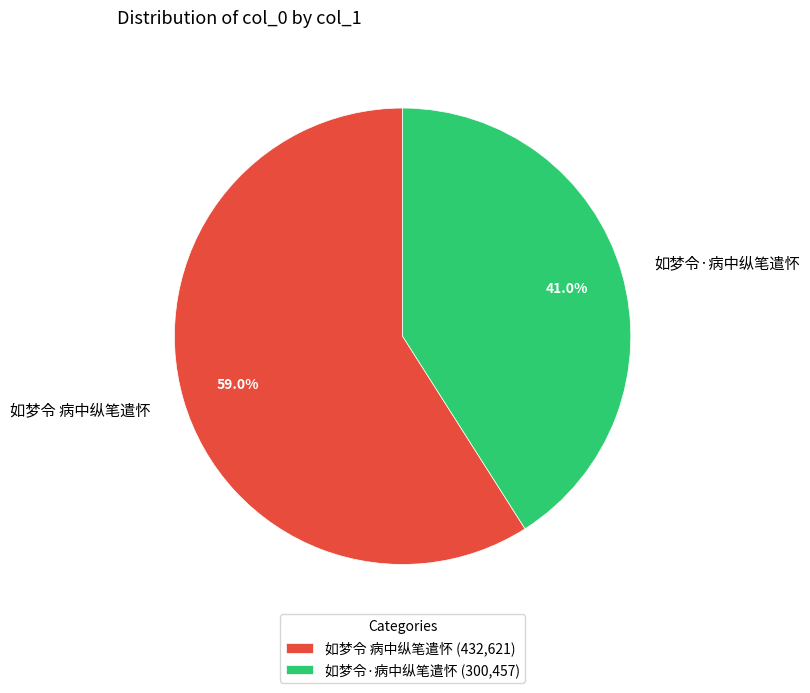

To the nearest percent, what percentage of the pie is 如梦令 病中纵笔遣怀?

59%